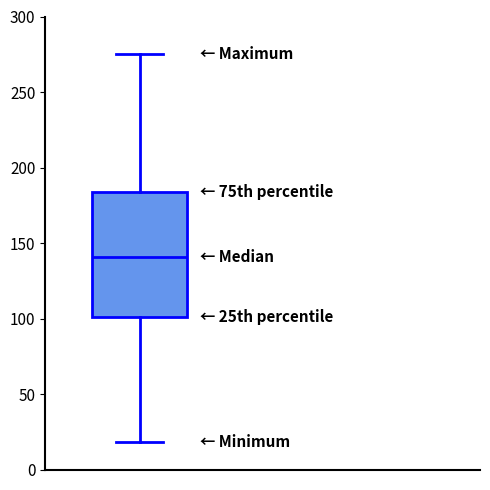

Transcribe this box plot: give where the median line is, the range the box spans, and where the two whiskers end, as read against the y-axis. The values are not printed on the chart, so give them approximately, as read against the axis.

median 140, box 100 to 185, whiskers 20 to 275